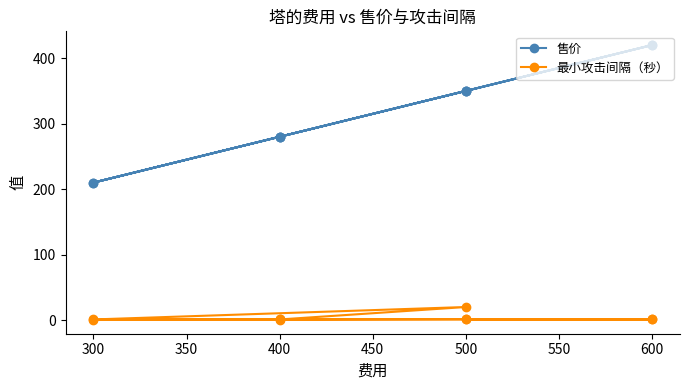

What are all the series names shown in the legend?

售价, 最小攻击间隔（秒）